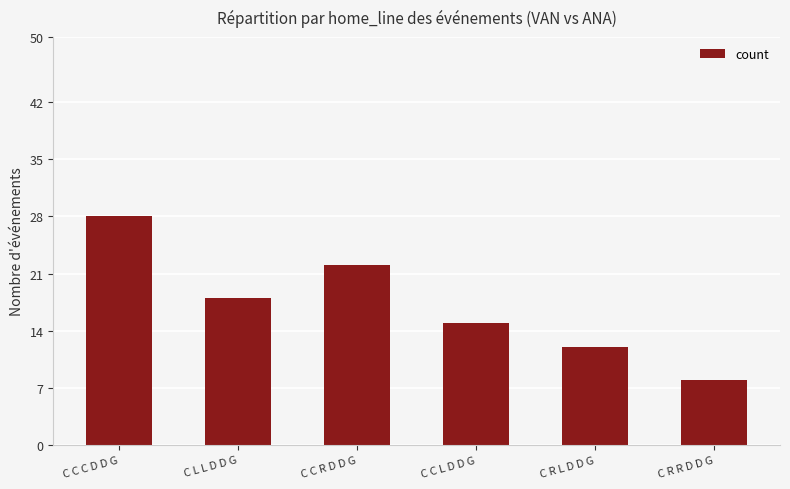

How many values are between 12 and 22?

4